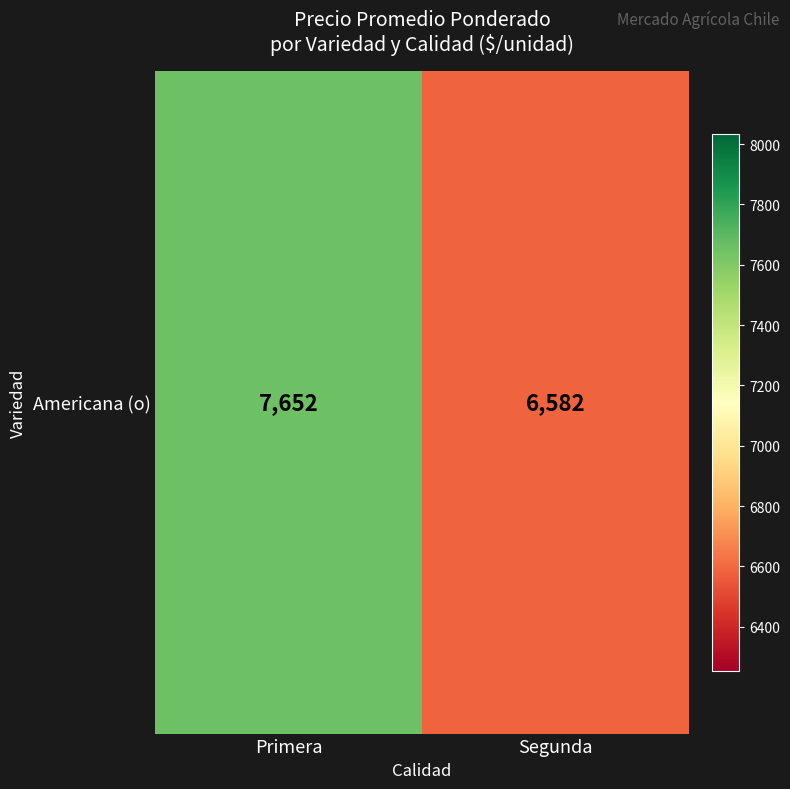

What is the difference between the maximum and minimum values?

1070